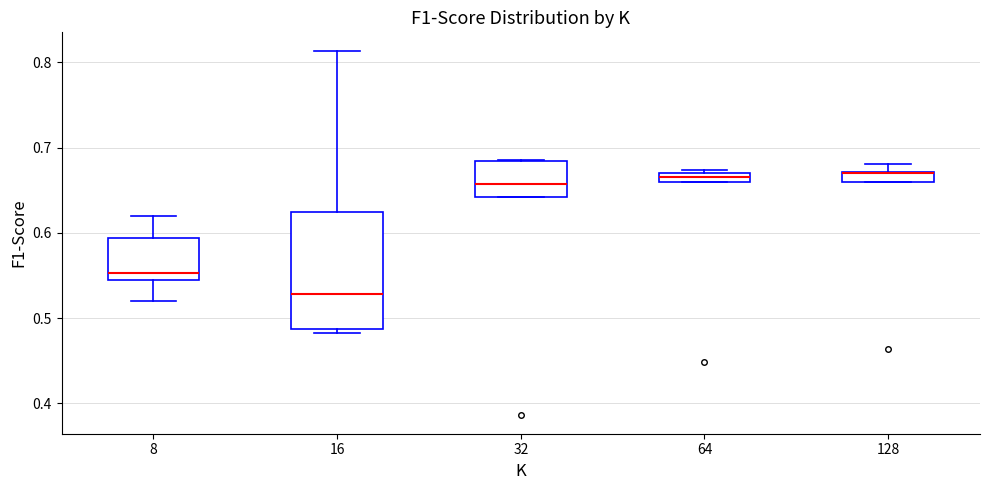

Which box is the tallest, from its lower edge to its upper edge?

16